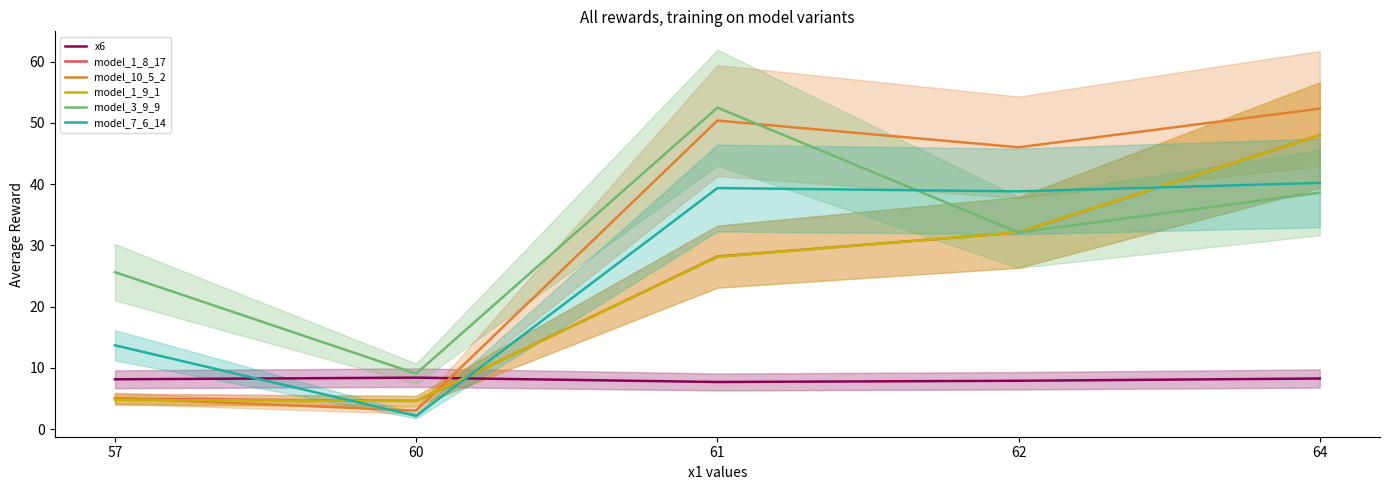

Between 57 and 62, which is larger?

57